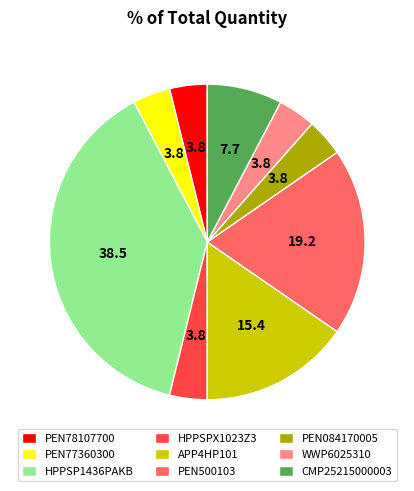

What is the ratio of the value at APP4HP101 to the value at HPPSPX1023Z3?

4.0